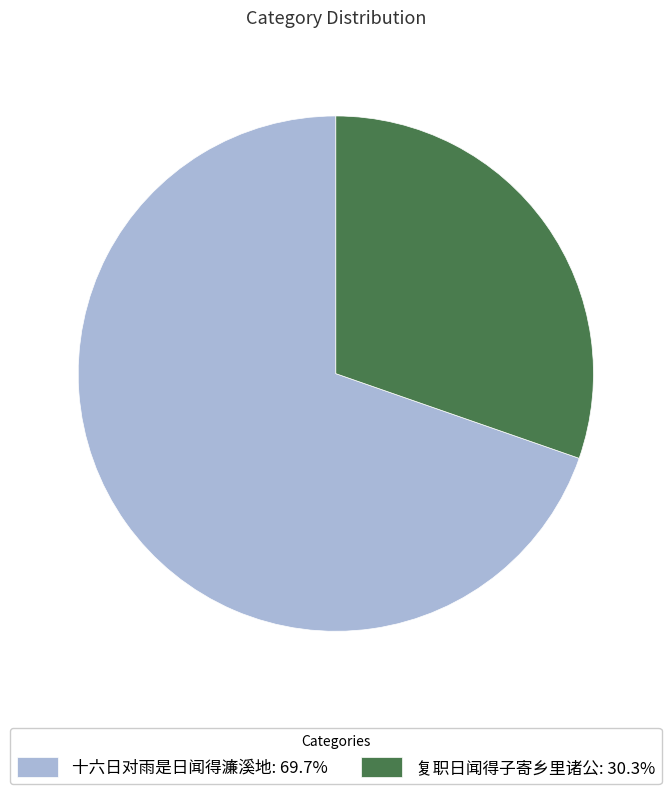

The 复职日闻得子寄乡里诸公 slice represents 40% of the pie. True or false?

False